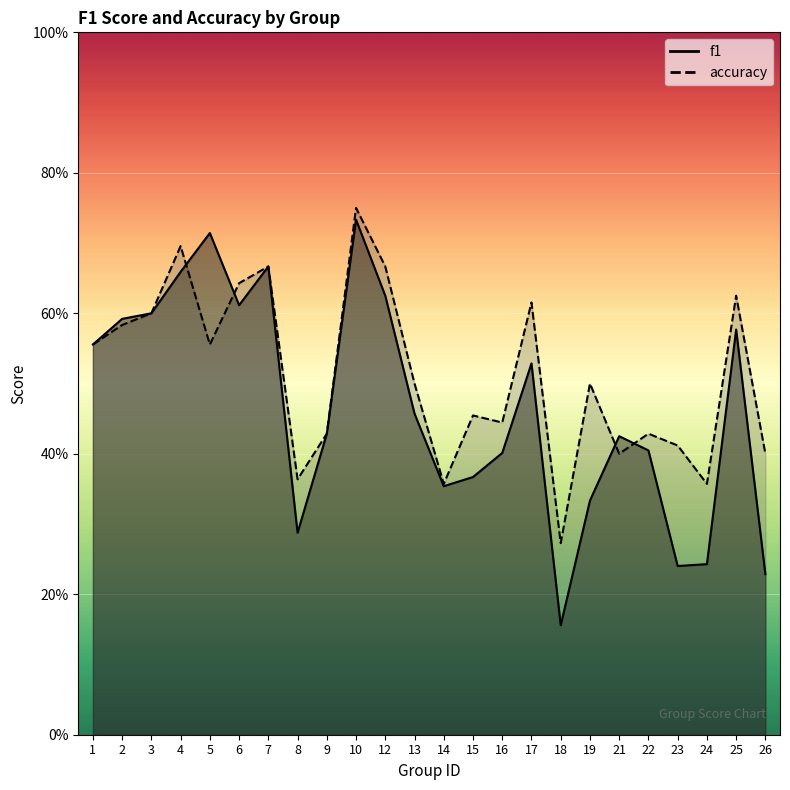

What is the average value of the f1 series?

0.5